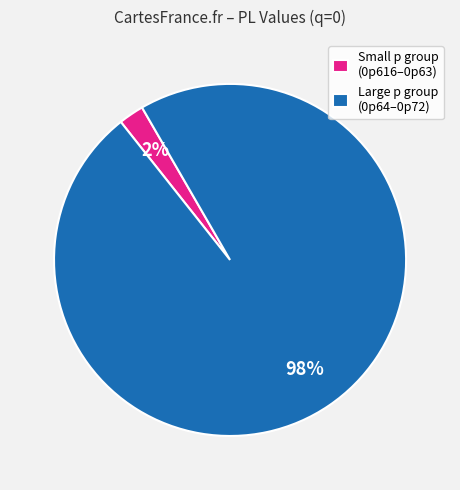

Rank the categories by value from lowest to highest.

Small p group (0p616–0p63), Large p group (0p64–0p72)